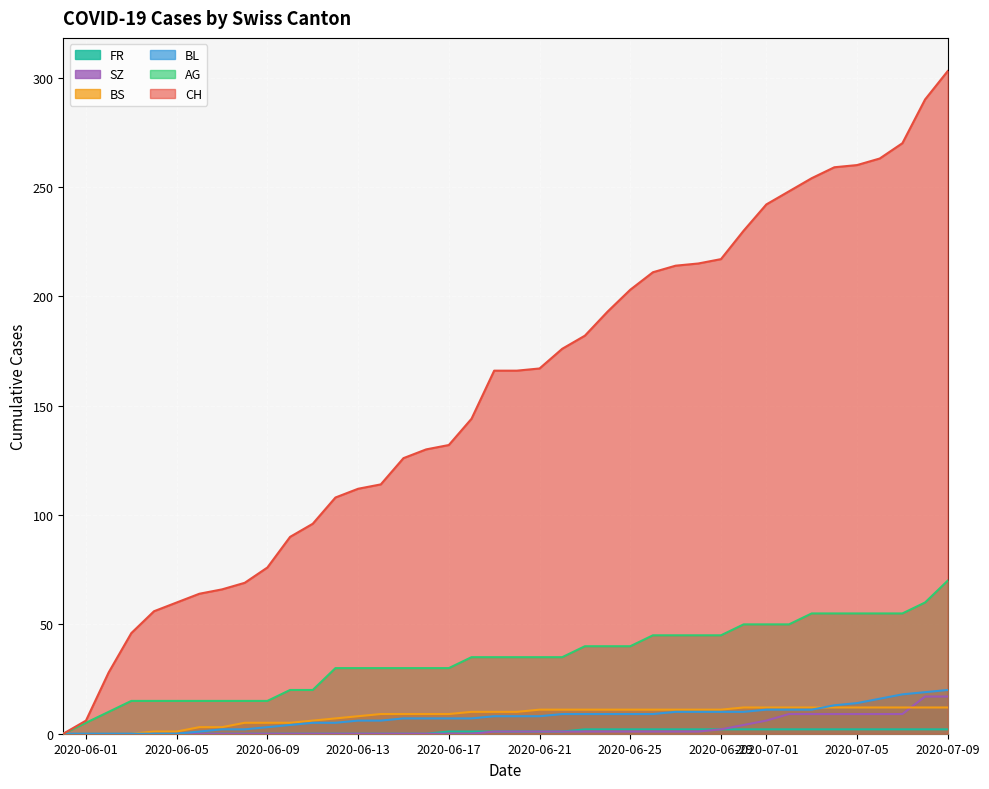

Which category has the highest value in the AG series?

2020-07-09